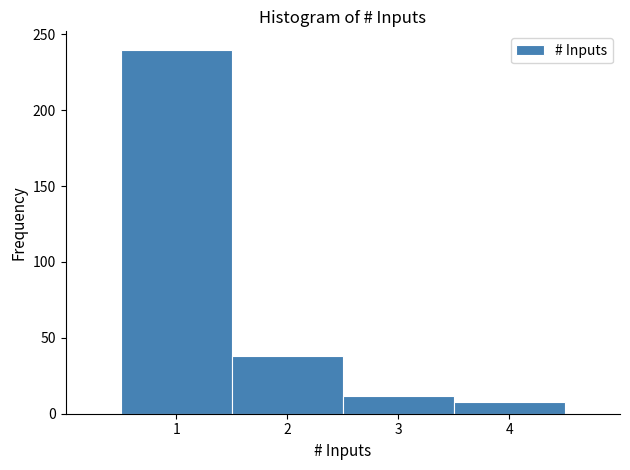

Over which range of the x-axis is the bar tallest?

0.5 to 1.5